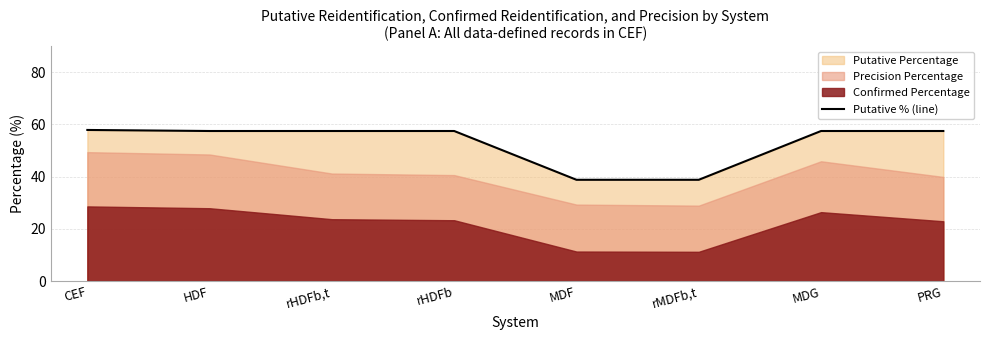

List the labels in order of value, largest first.

CEF, HDF, rHDFb,t, rHDFb, MDG, PRG, MDF, rMDFb,t